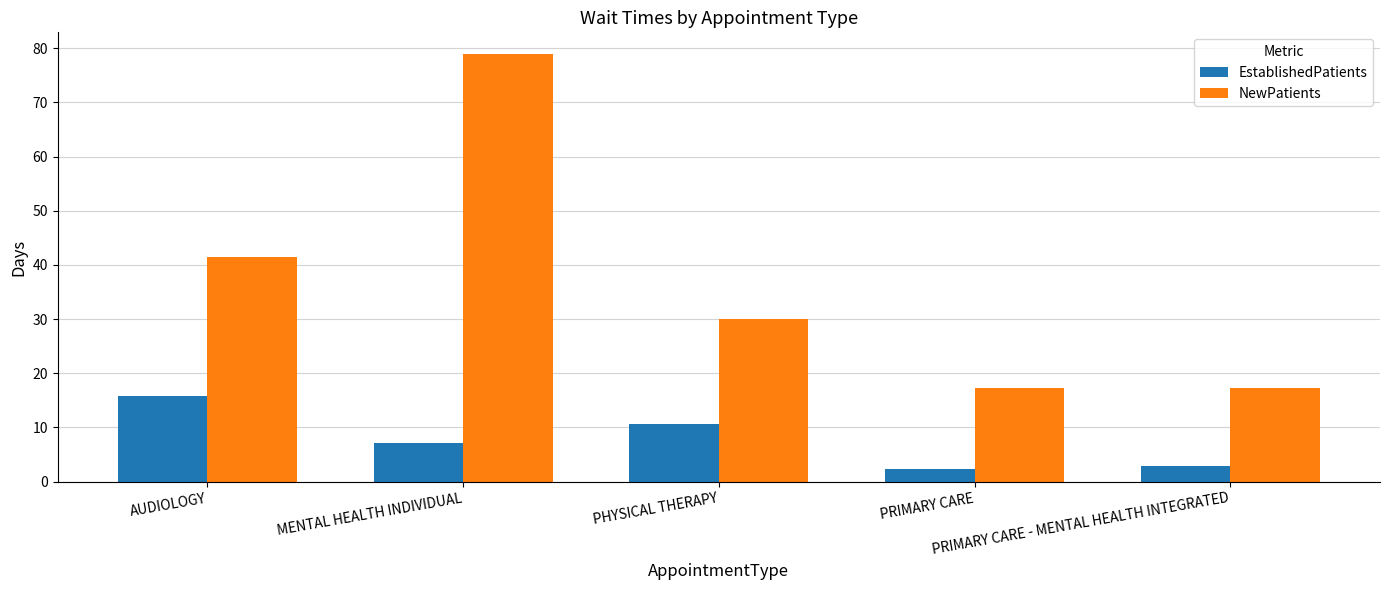

List the series in order of their overall mean, lowest first.

EstablishedPatients, NewPatients